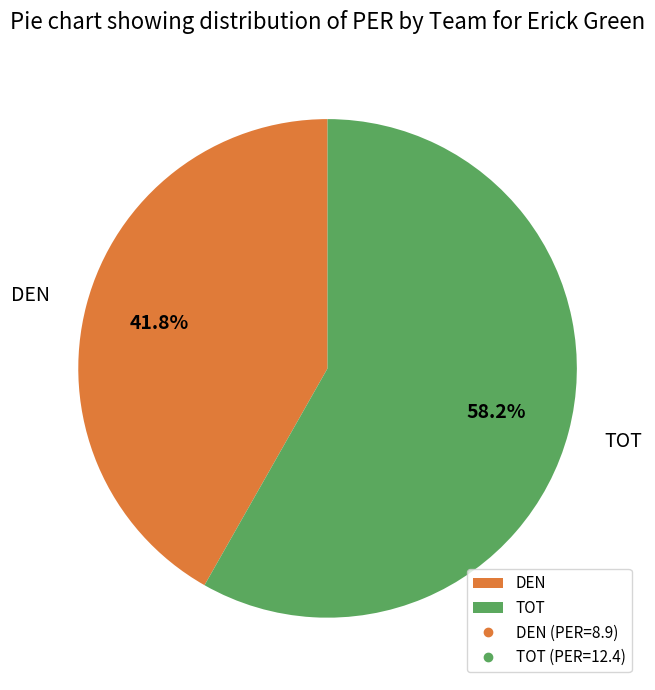

Count the number of slices in the pie.

2